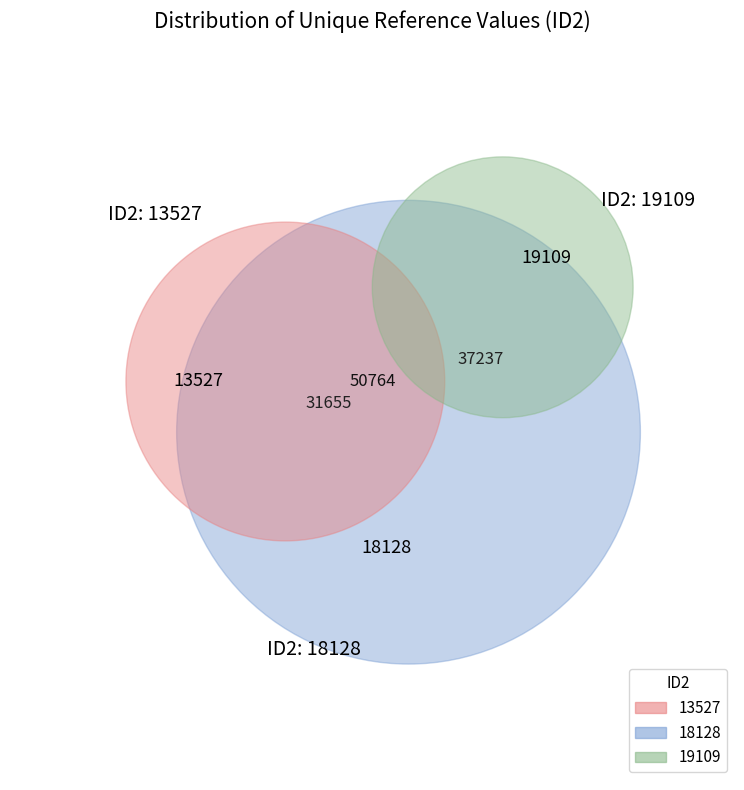

Does any single category account for the majority?

No